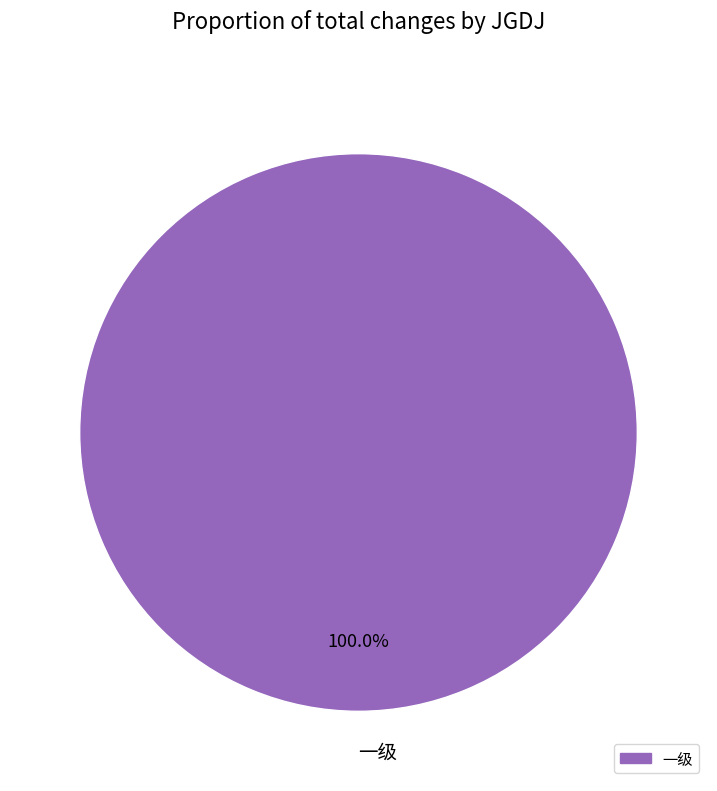

How many slices are in this pie chart?

1